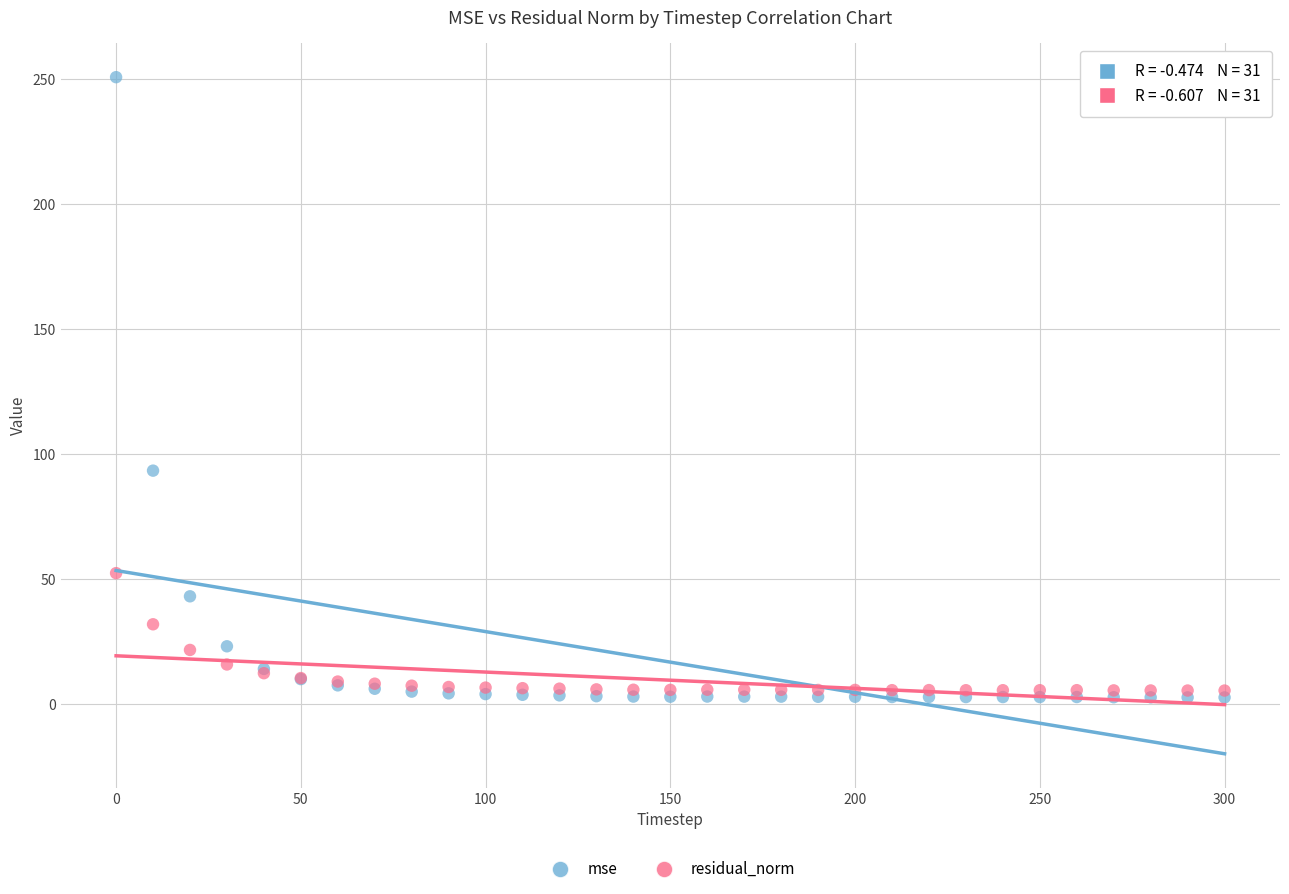

Which series has the widest spread of Y values?

mse